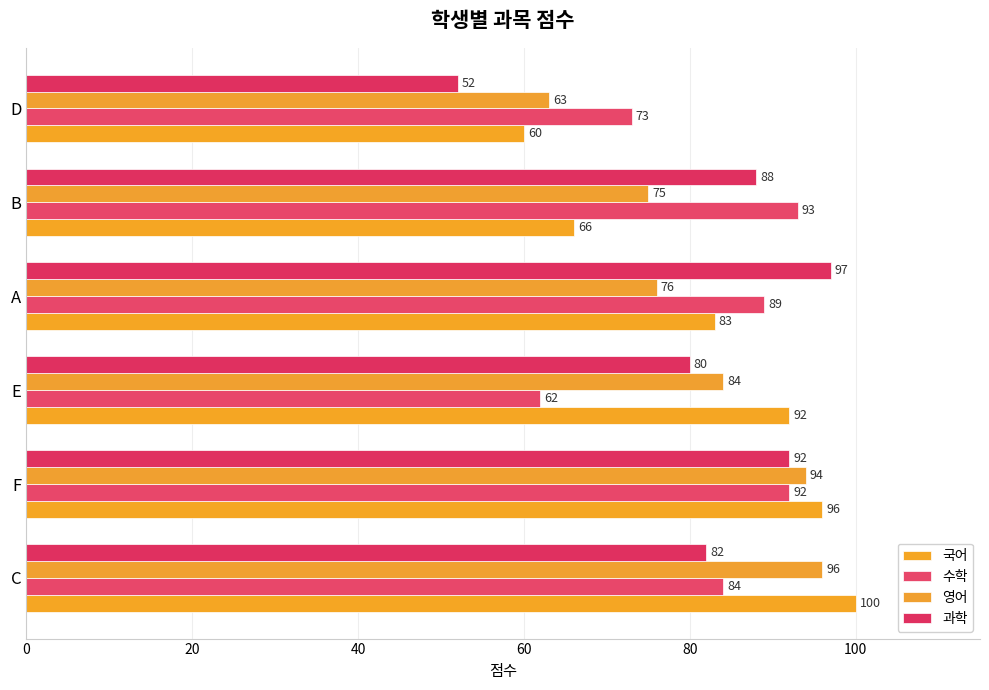

At how many categories does at least one series exceed 58?

6